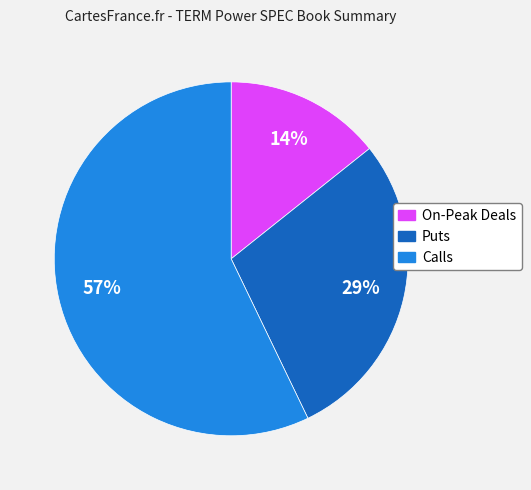

To the nearest percent, what is the difference between the largest and smallest slice percentages?

43%